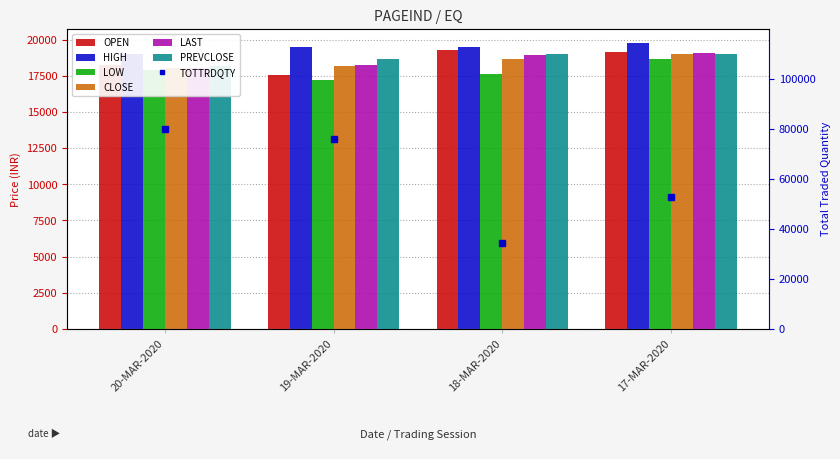

How many groups of bars are there?

4